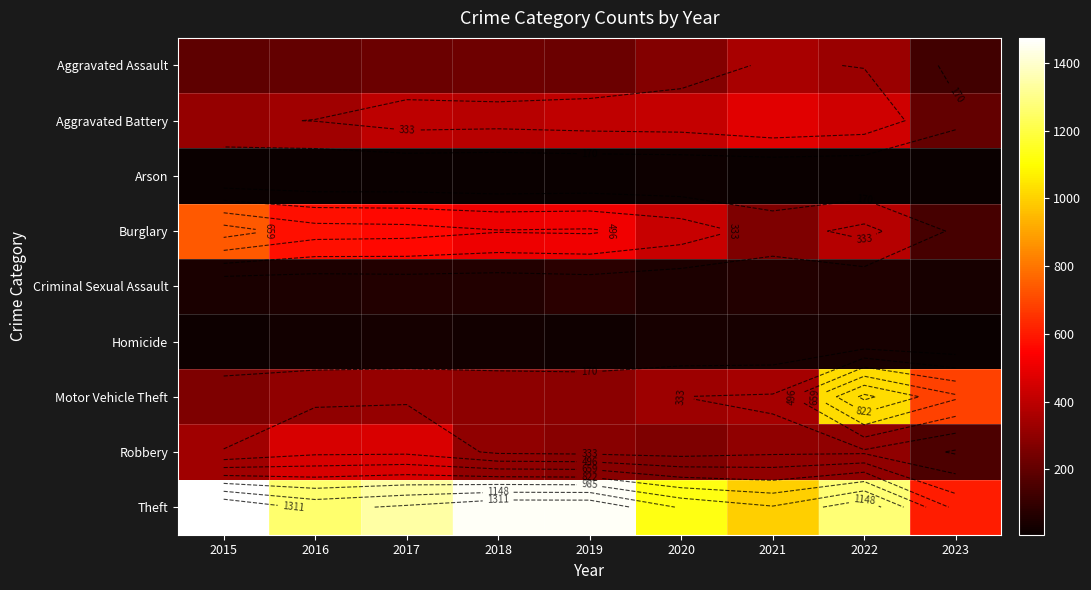

Where does the Theft series first go above 1271?

2015